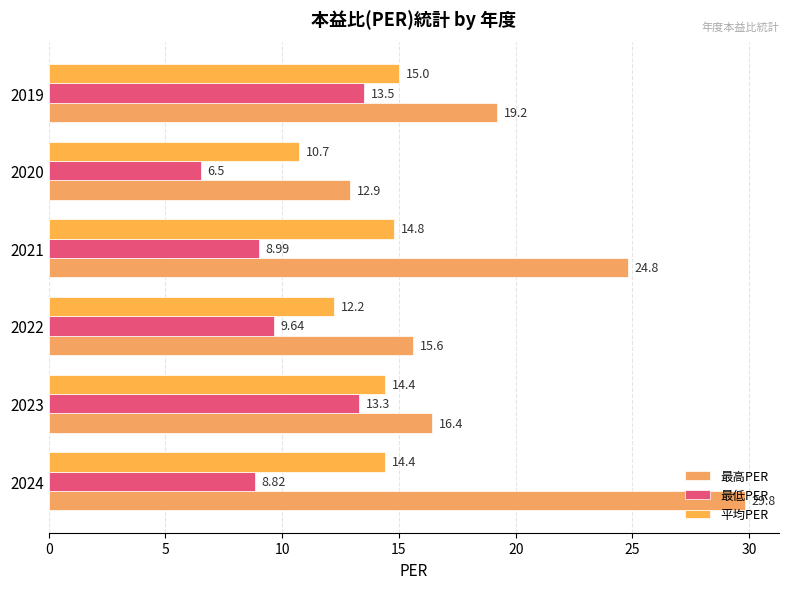

How many data points in 平均PER are less than 14?

2